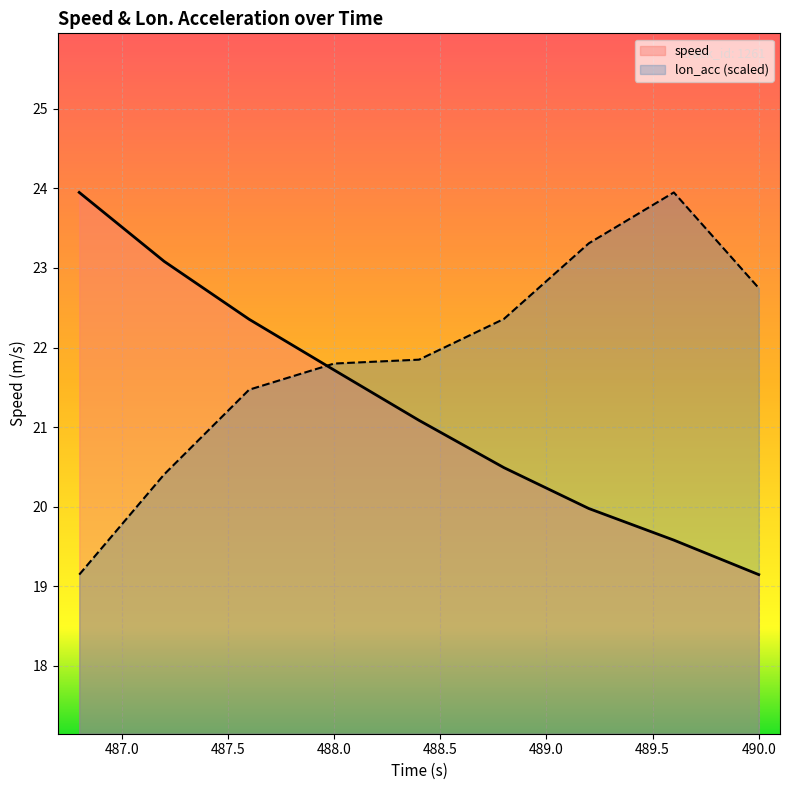

Which series ends up on top after the final intersection of lon_acc and speed?

lon_acc